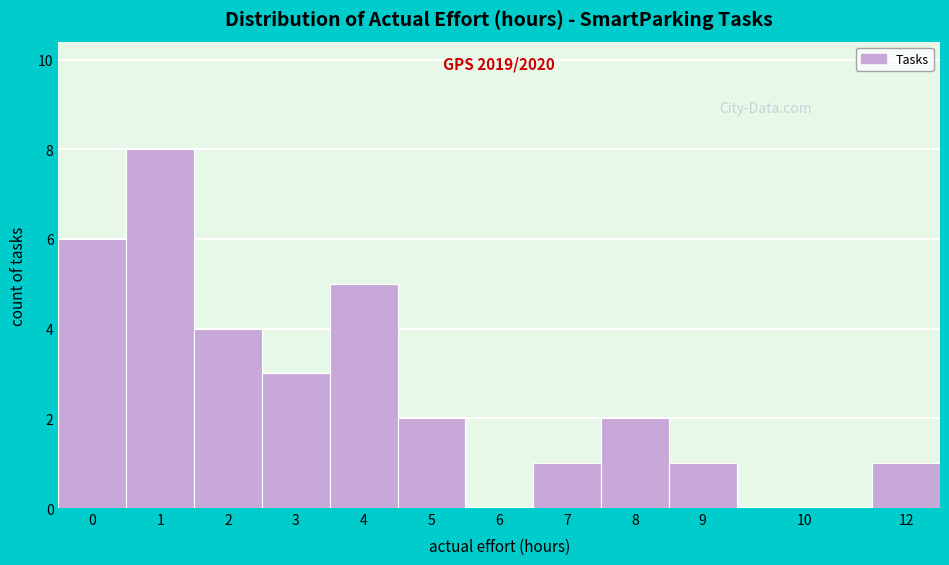

Reading left to right, list all the values displayed in this chart.

0=6	1=8	2=4	3=3	4=5	5=2	6=0	7=1	8=2	9=1	10=0	12=1